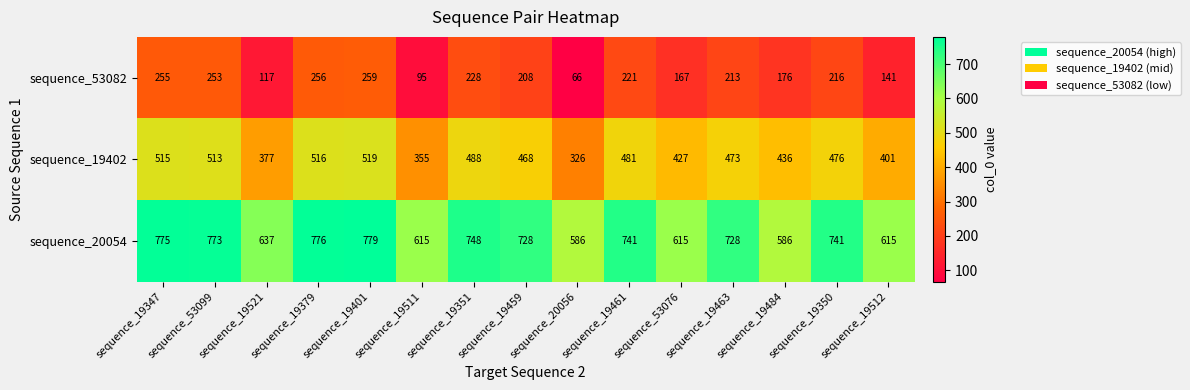

The value of sequence_19402 at sequence_19512 is 538. True or false?

False